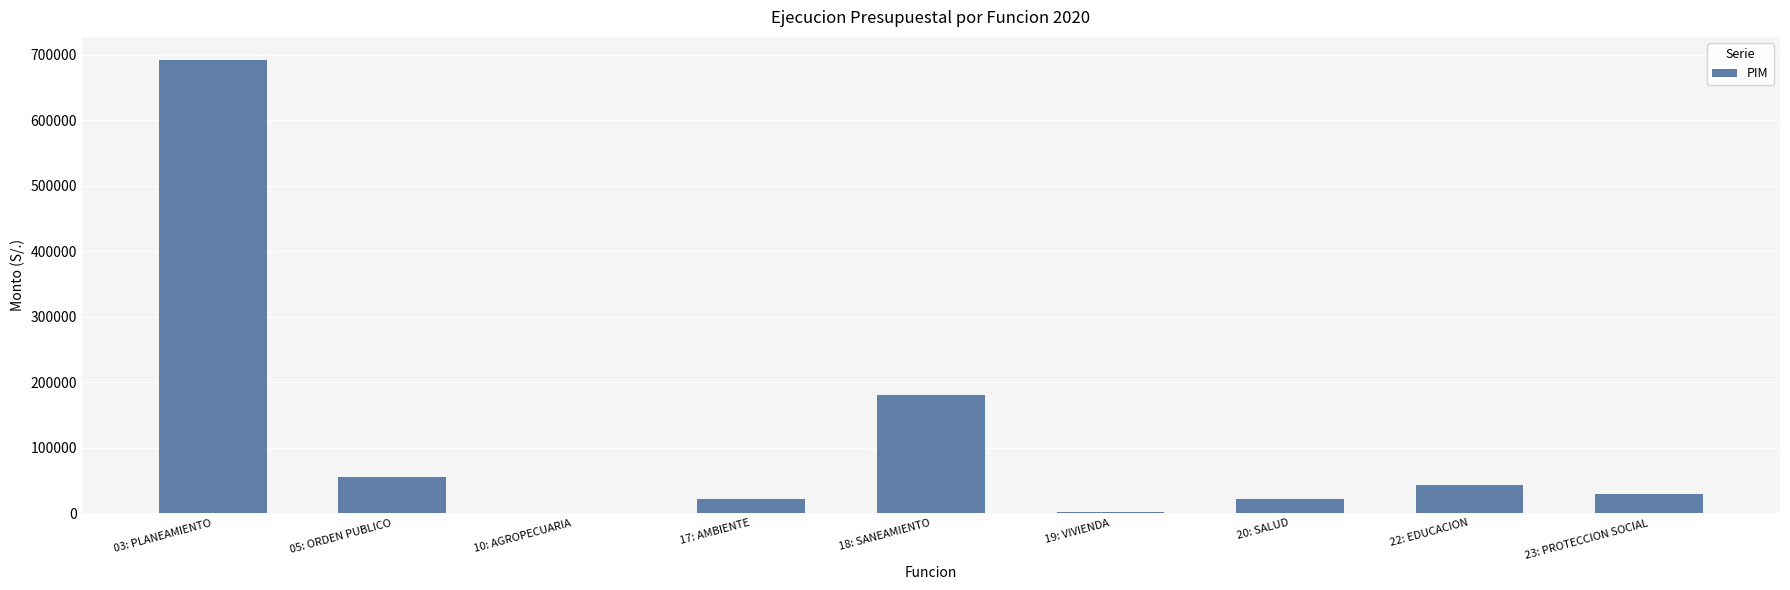

What is the greatest value displayed?

692830